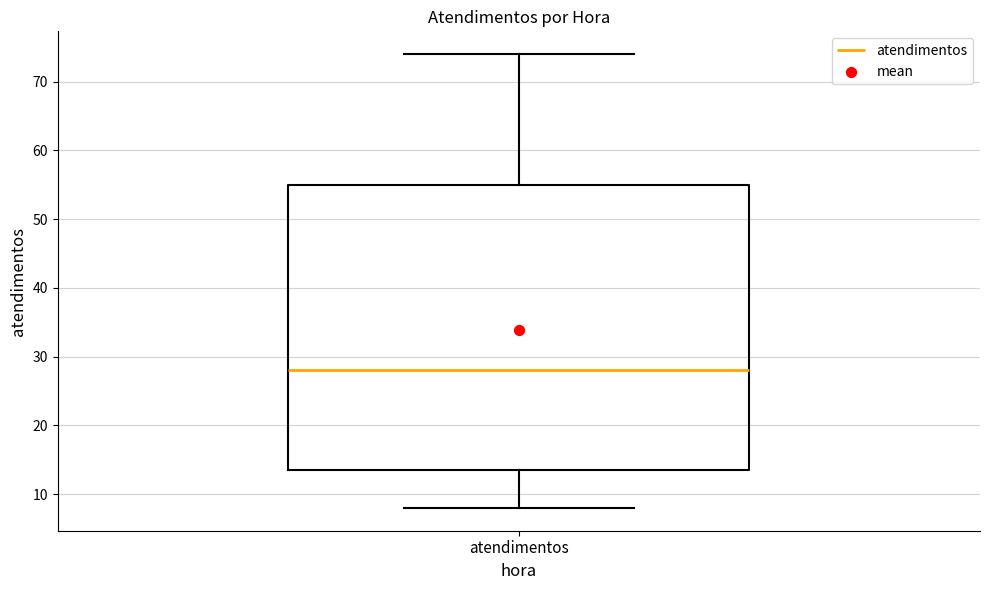

Read this box plot against the y-axis: the position of the median line, the range covered by the box, and the ends of both whiskers. The values are not printed on the chart, so give them approximately, as read against the axis.

median 28, box 14 to 55, whiskers 8 to 74